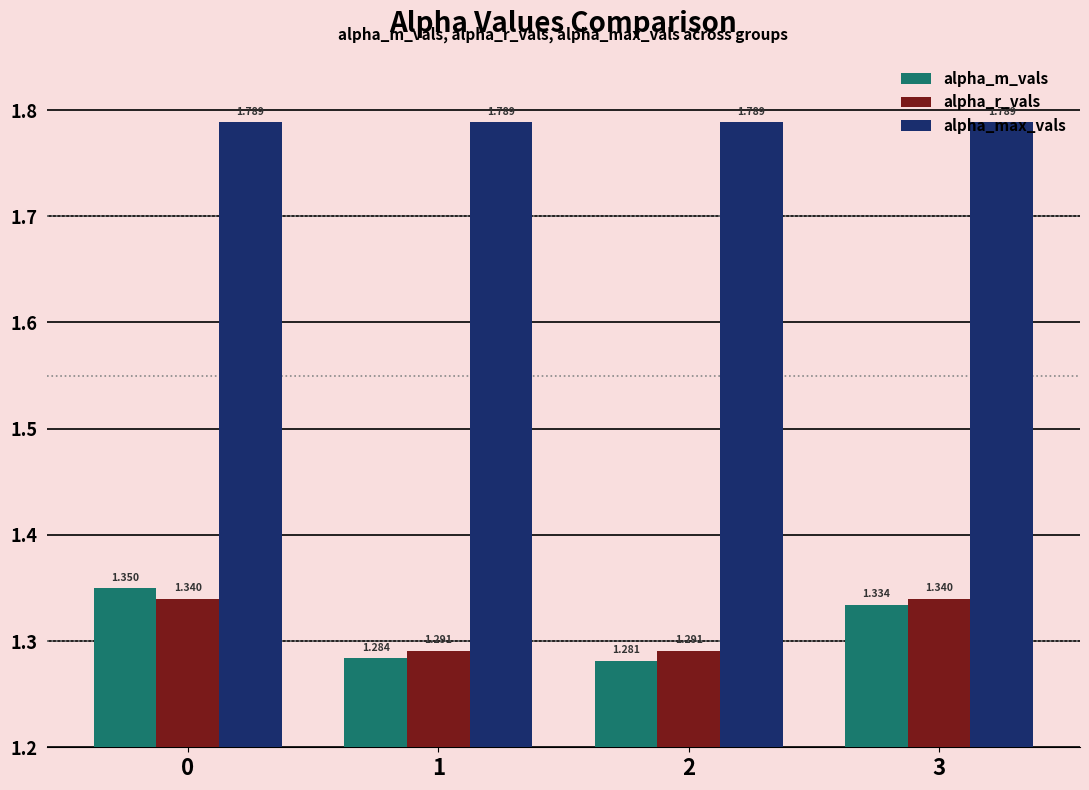

Which series changed the most between 0 and 3?

alpha_m_vals